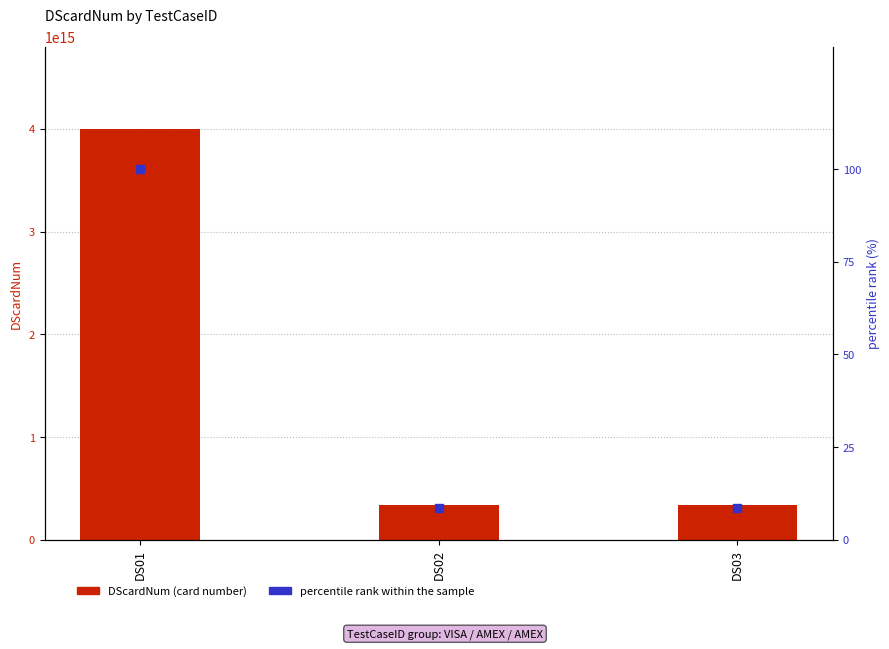

Which series reaches the minimum Y coordinate?

percentile rank within the sample